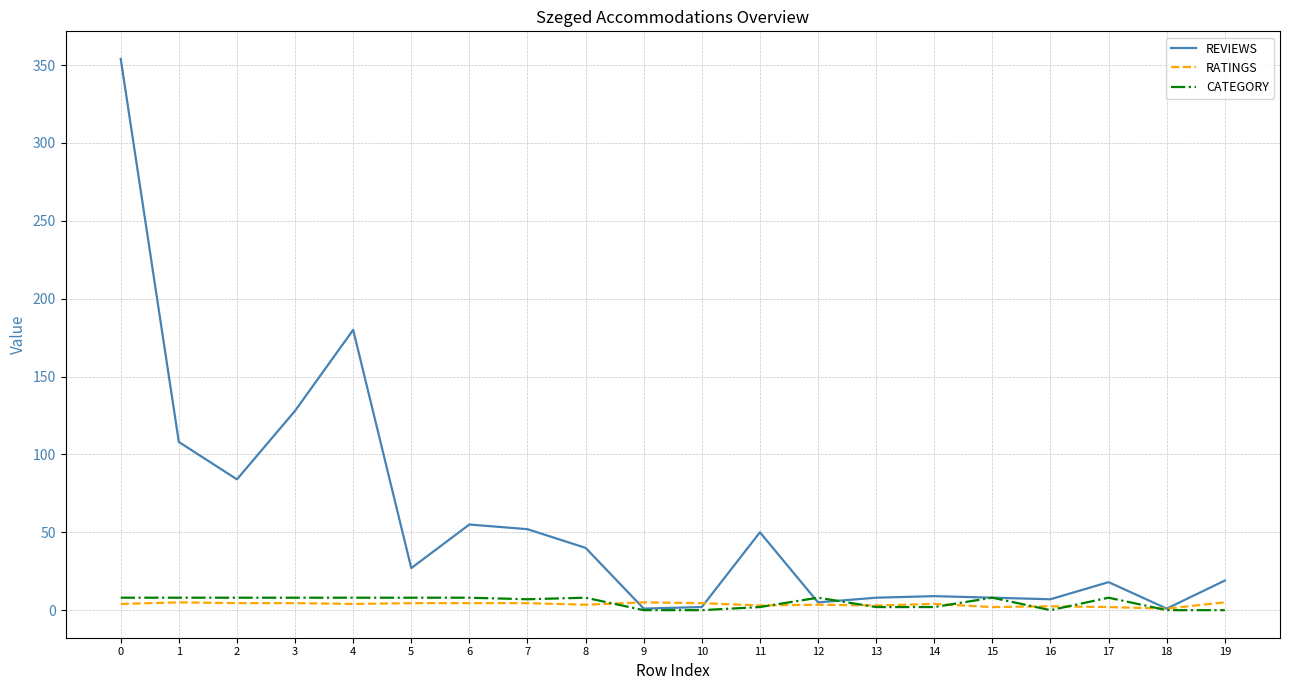

Which series changed the most between 8 and 10?

REVIEWS